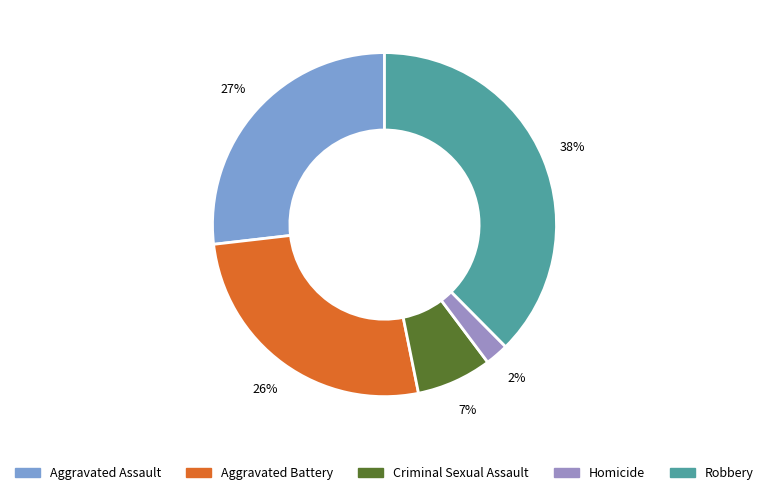

Which category has the smallest portion of the pie?

Homicide